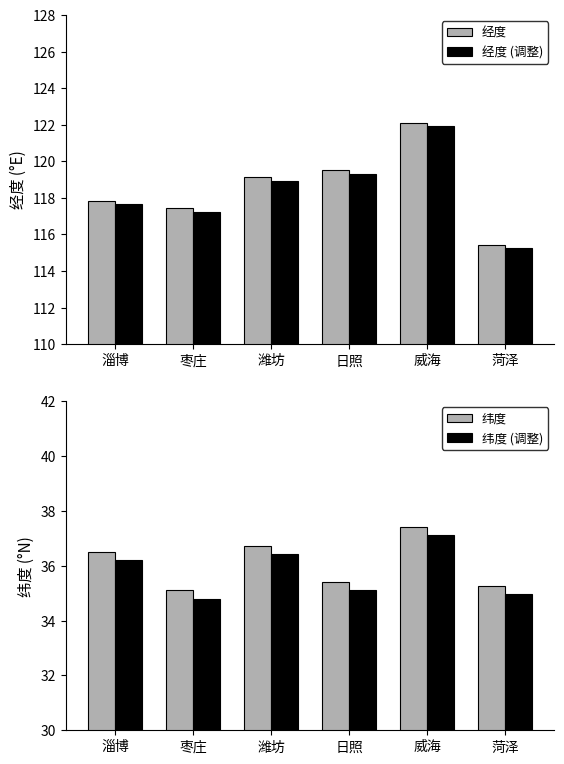

Read the 经度 (调整) value at 枣庄.

117.3